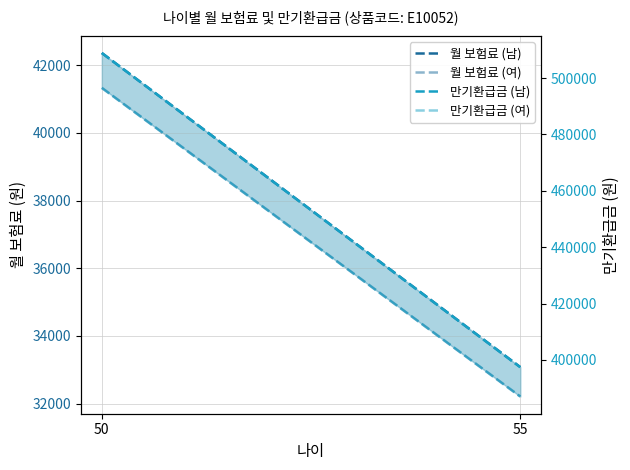

Reading left to right, extract all data points from this chart.

월 보험료 (남): 42360	33080
월 보험료 (여): 41330	32210
만기환급금 (남): 508900	397400
만기환급금 (여): 496500	387000